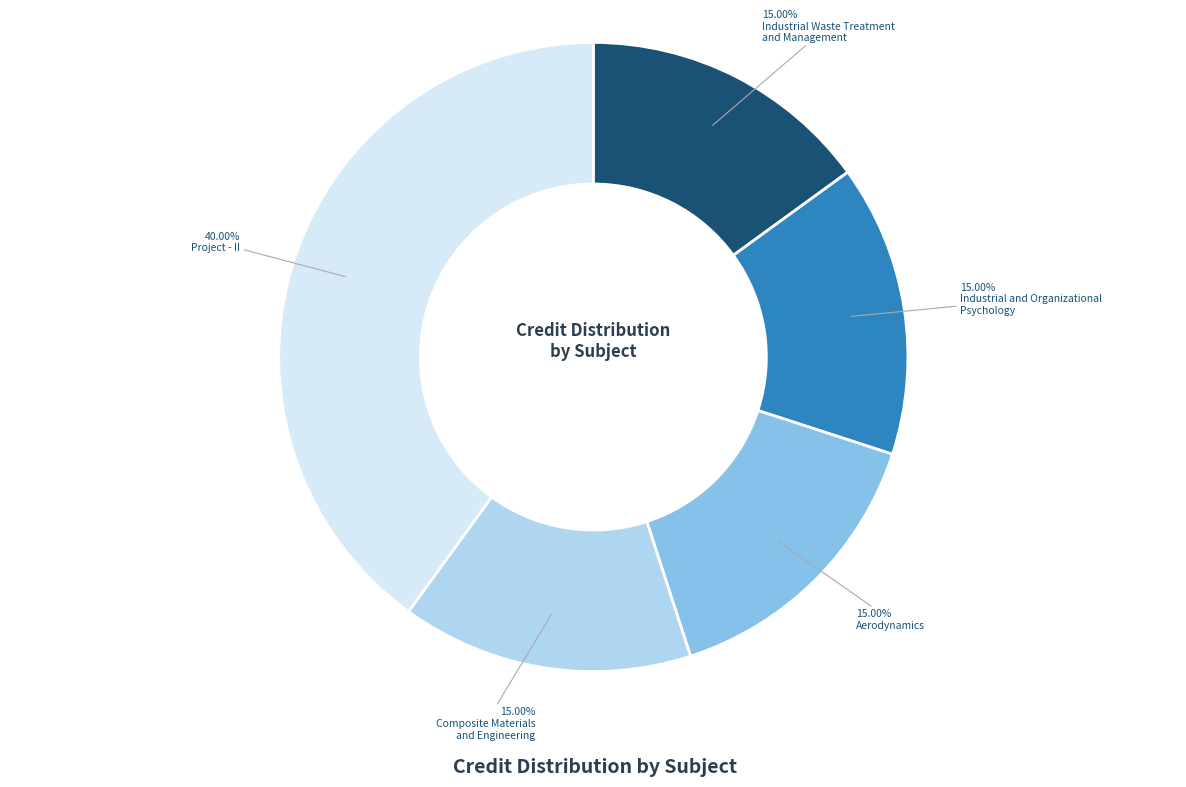

Is there any slice that represents more than half of the pie?

No